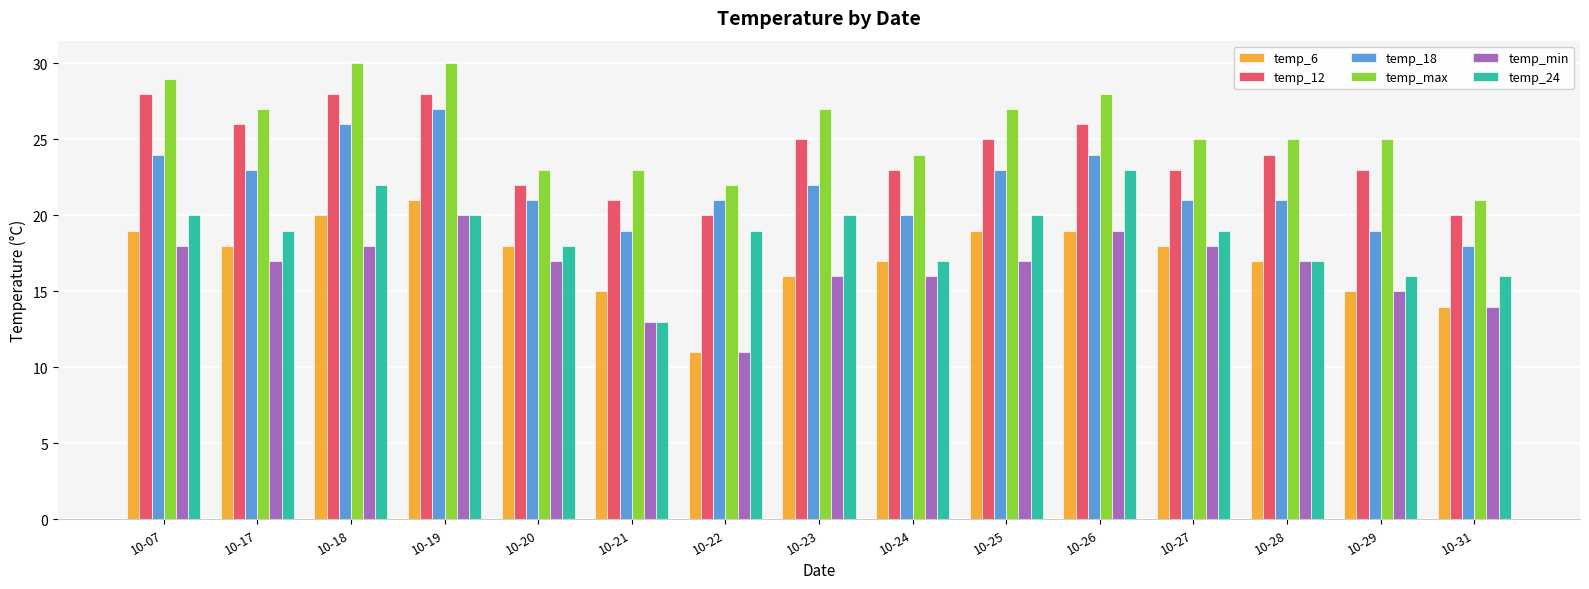

What is the average value of the temp_min series?

16